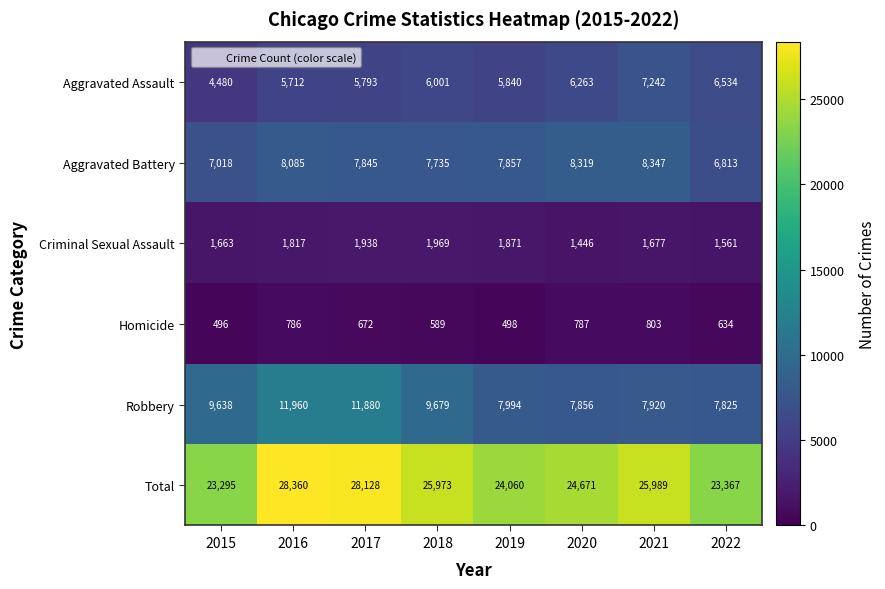

Which category has the highest value across all series?

2016